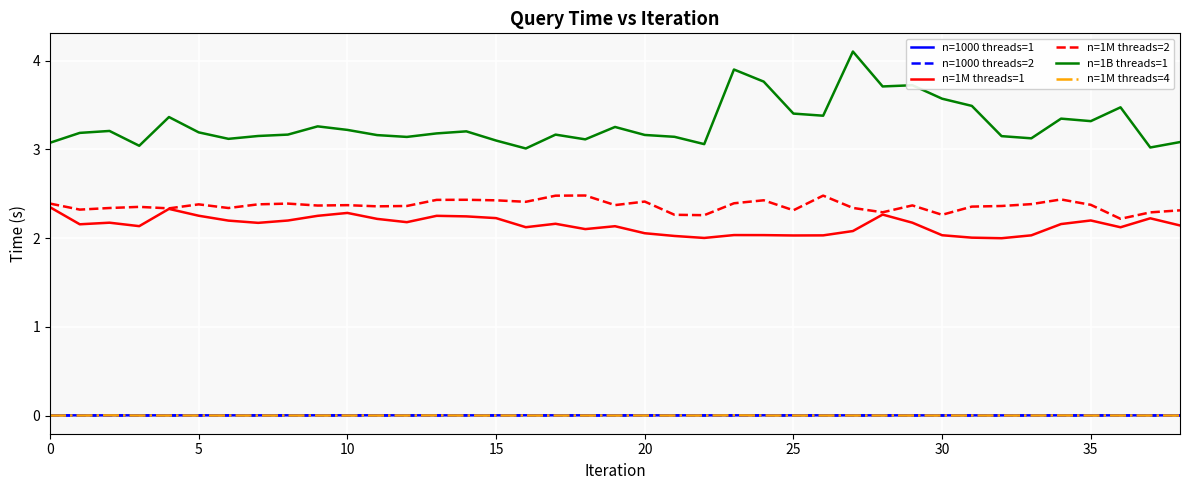

What is the highest value of the n=1M threads=2 series?

2.5